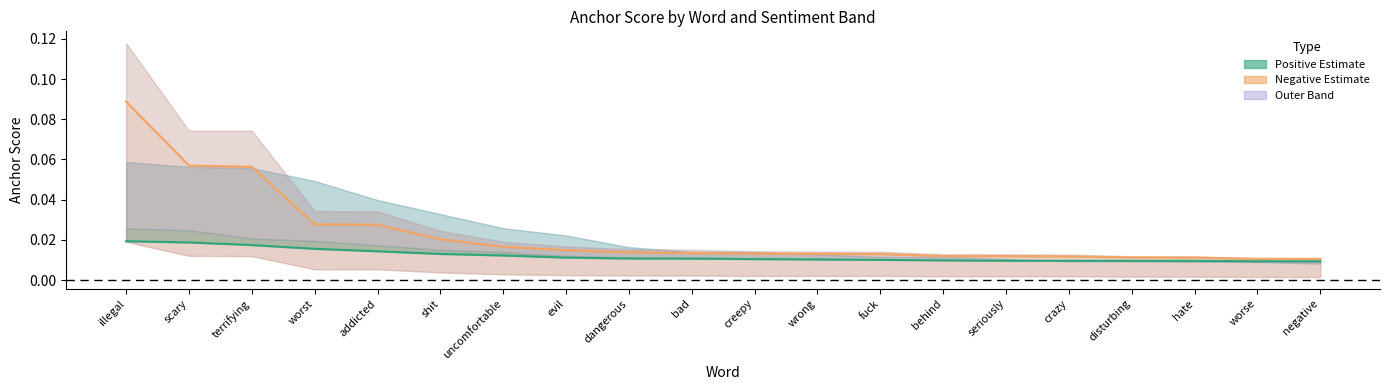

True or false: Negative centre and Positive centre intersect in this chart.

False